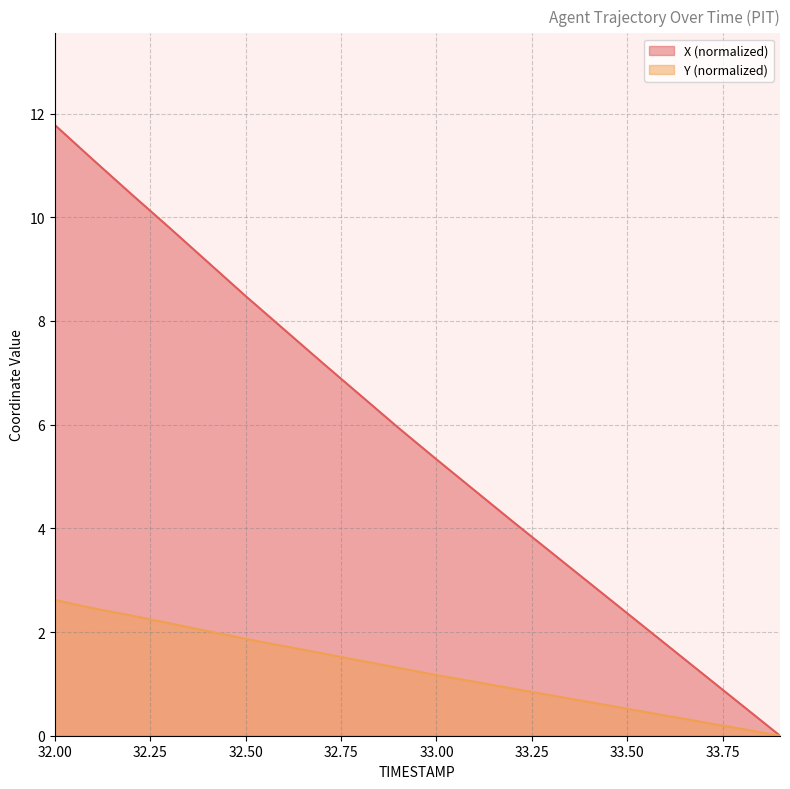

Does the chart have visible grid lines?

Yes